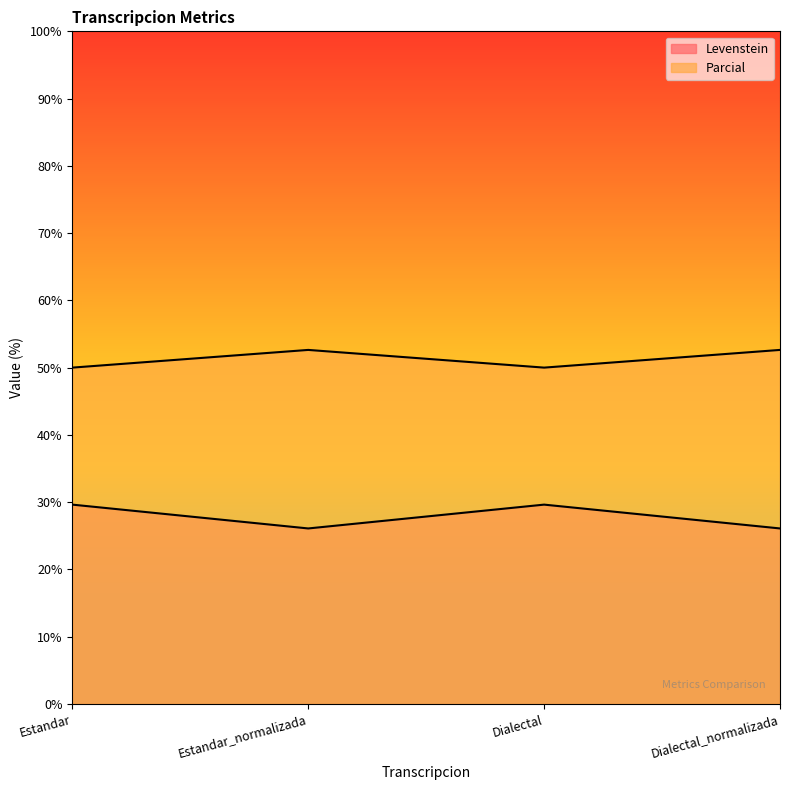

At how many categories does at least one series exceed 48?

4